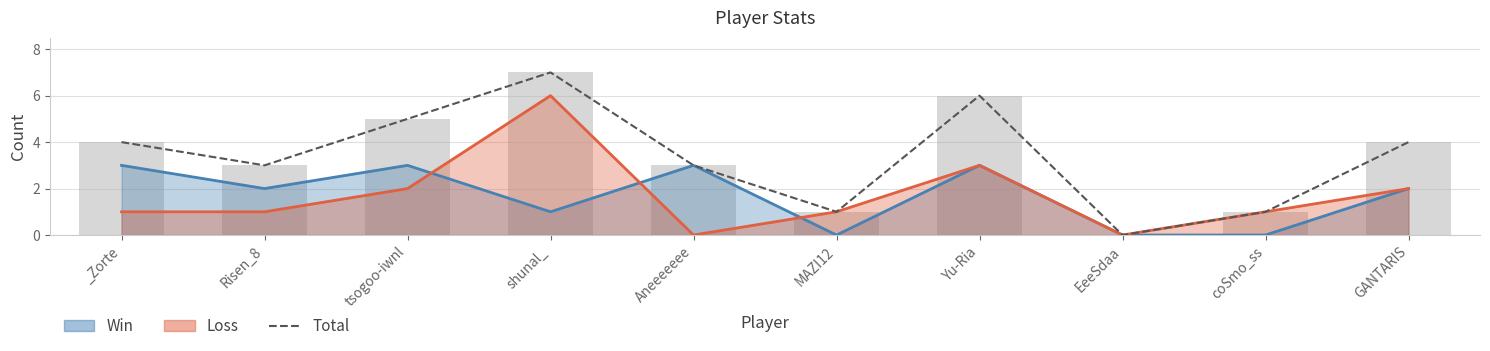

Reading left to right, extract all data points from this chart.

4	3	5	7	3	1	6	0	1	4